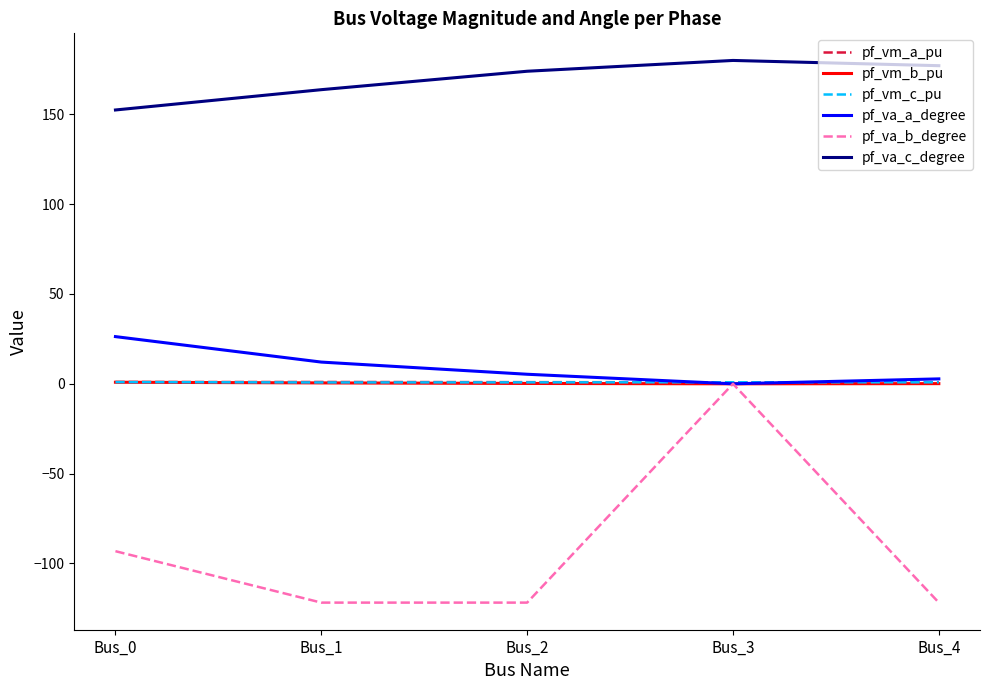

Is it true that pf_va_b_degree equals -121.8 at Bus_1?

True